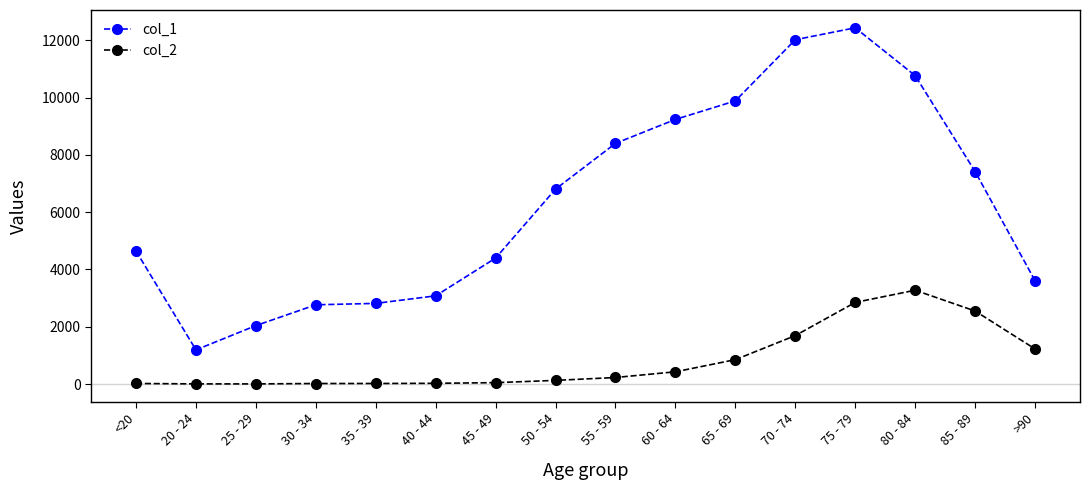

At which label does col_2 reach its peak?

80 - 84